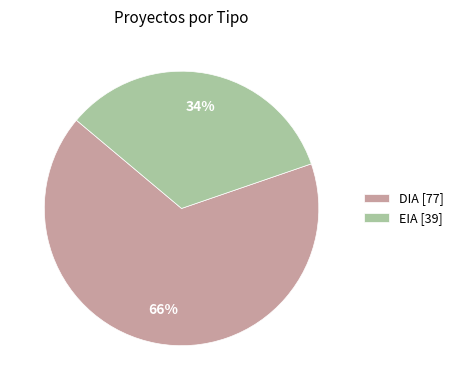

To the nearest percent, what percentage of the pie is EIA?

34%